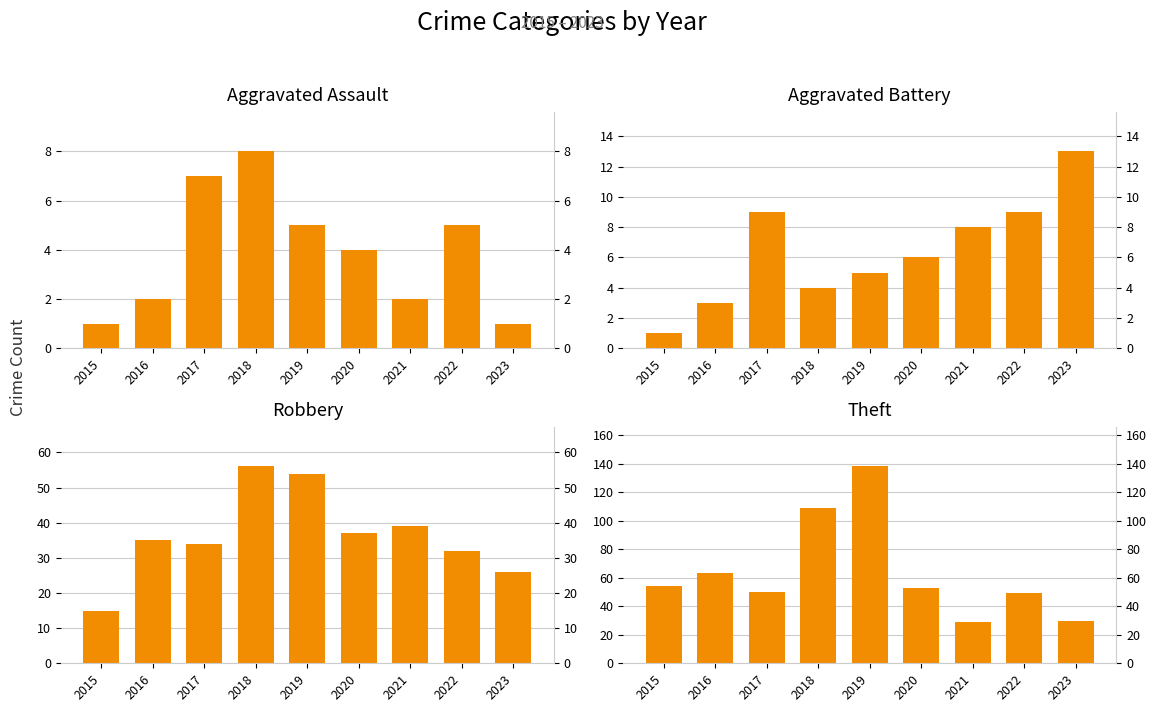

At which label does Aggravated Assault first exceed 4?

2017